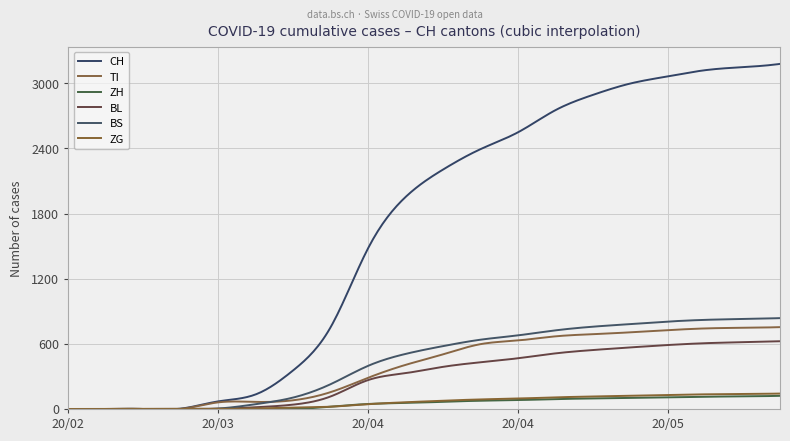

What is the label of the 5th point from the right?

2020-05-08